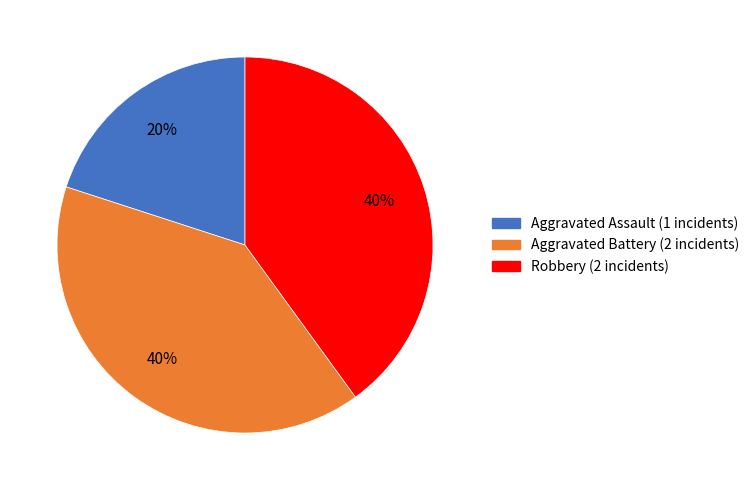

How many segments does this pie chart have?

3